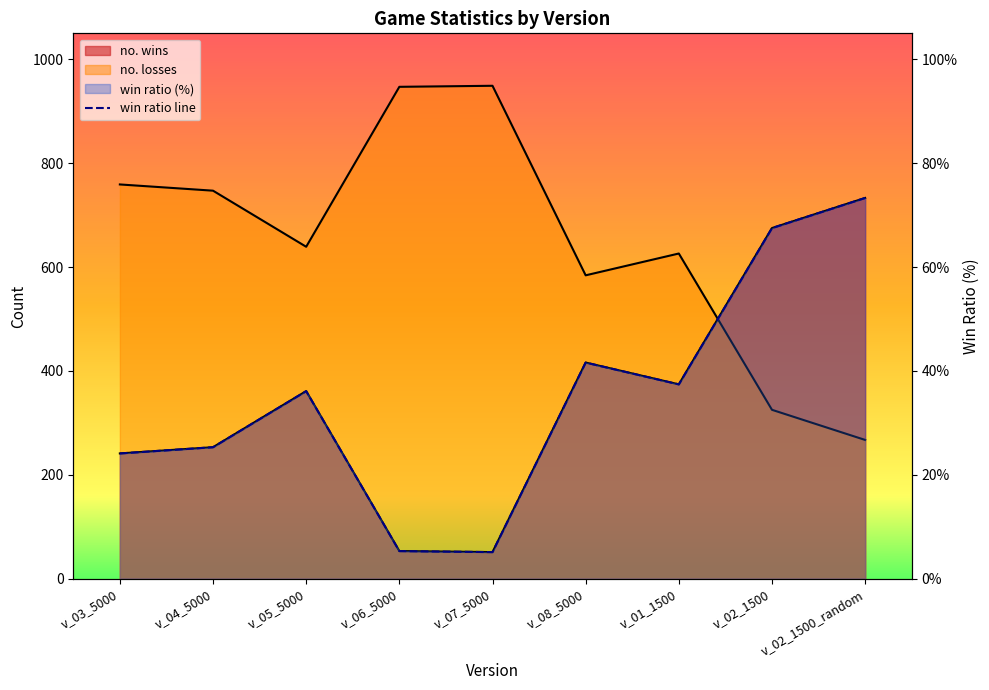

Which label corresponds to the largest value in the chart?

v_02_1500_random